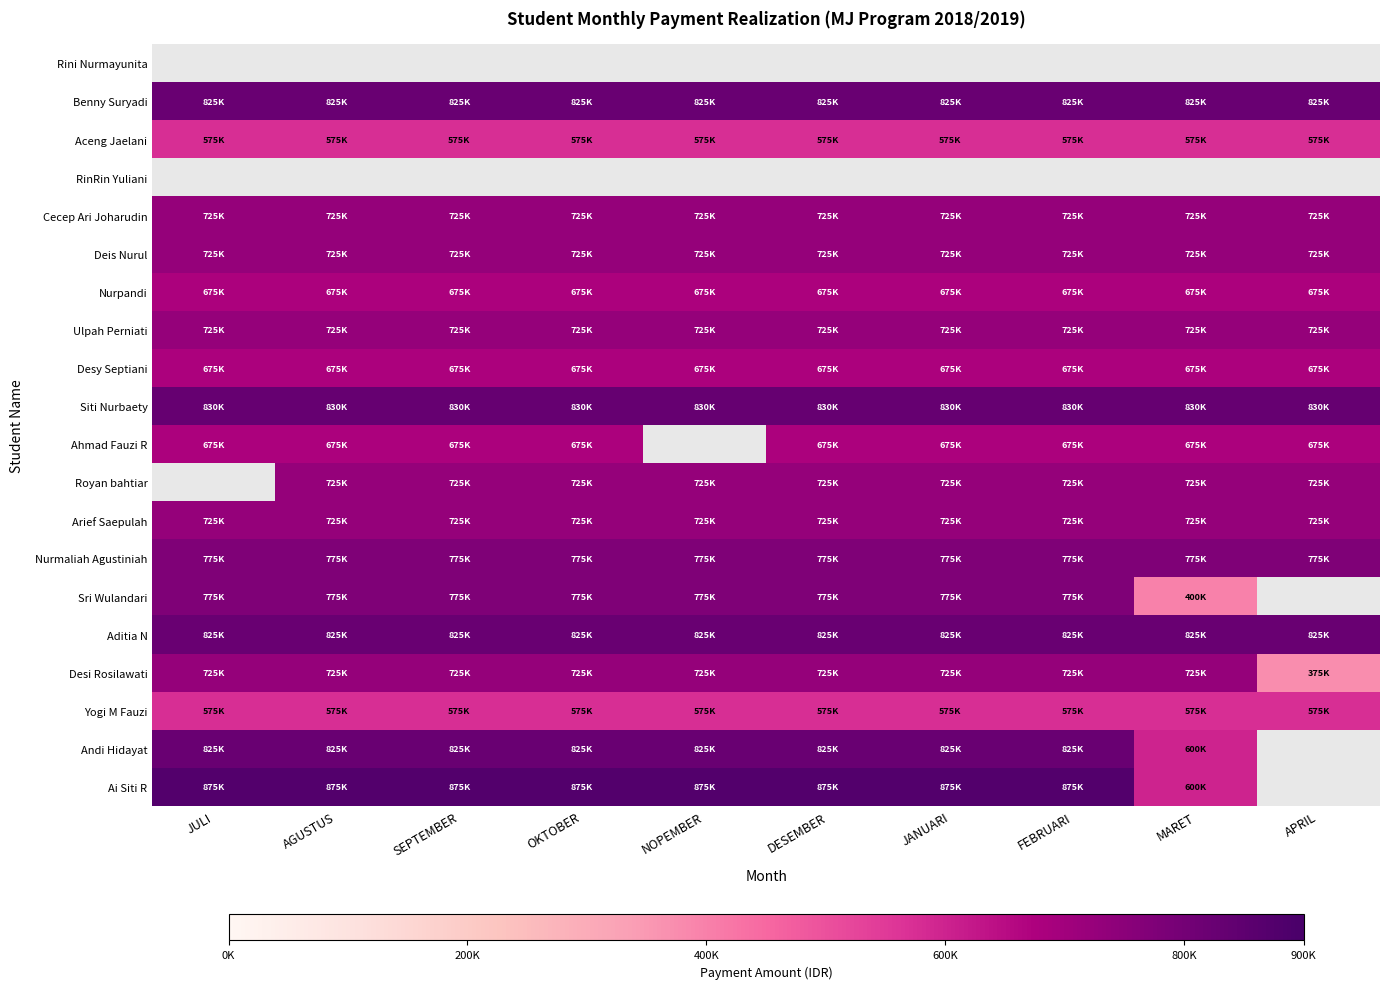

What is the sum of the Yogi M Fauzi values at JANUARI and AGUSTUS?

1150000.0